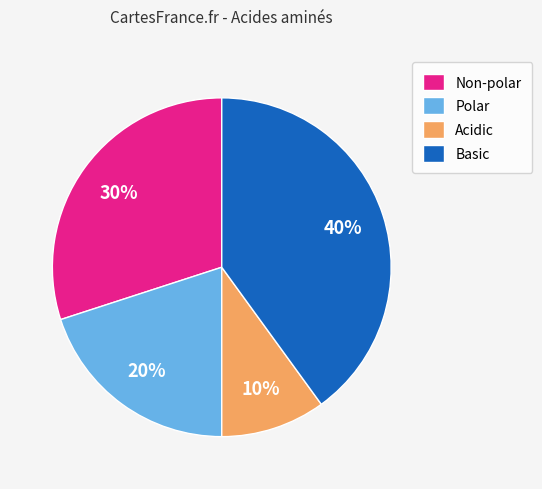

How many segments does this pie chart have?

4